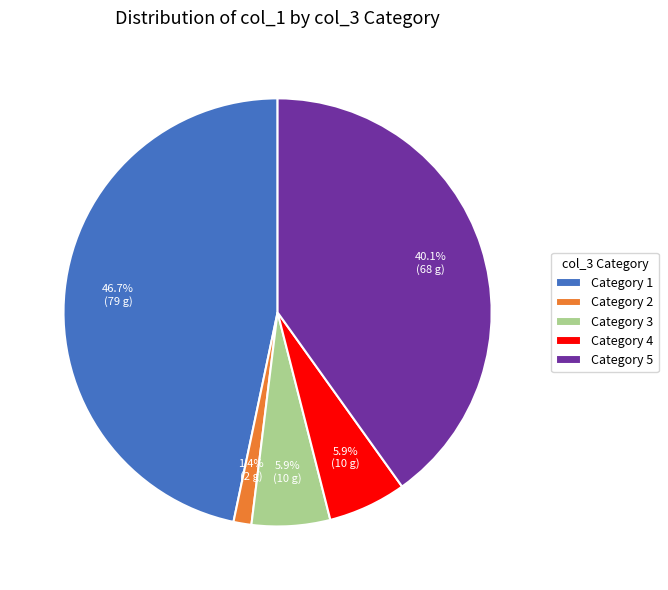

How many slices are in this pie chart?

5